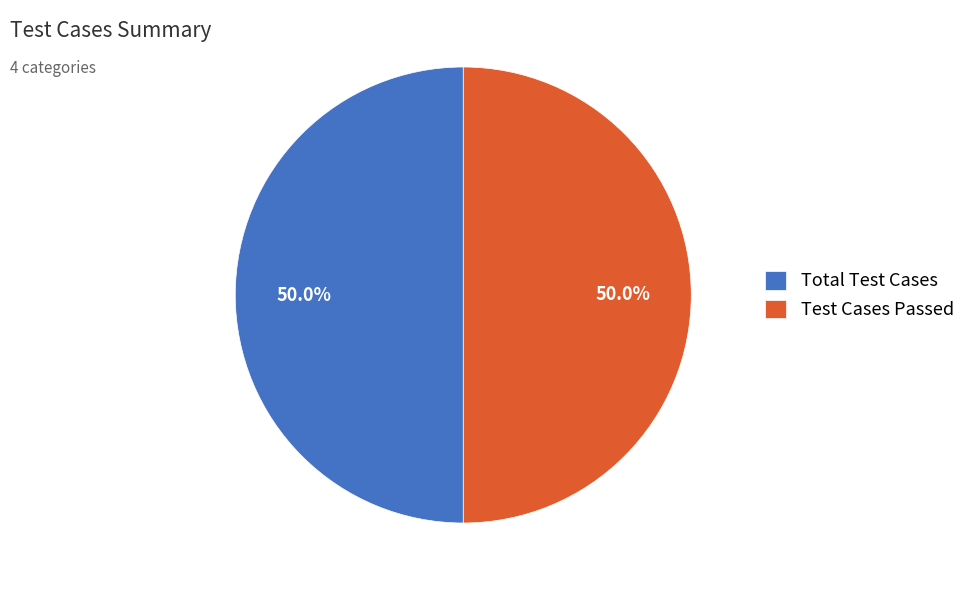

Approximately how many times larger is the value at Total Test Cases compared to Test Cases Passed?

1.0